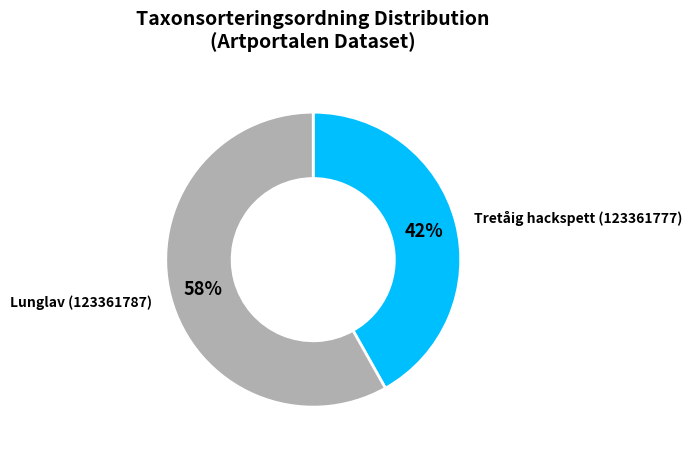

Is there any slice that represents more than half of the pie?

Yes